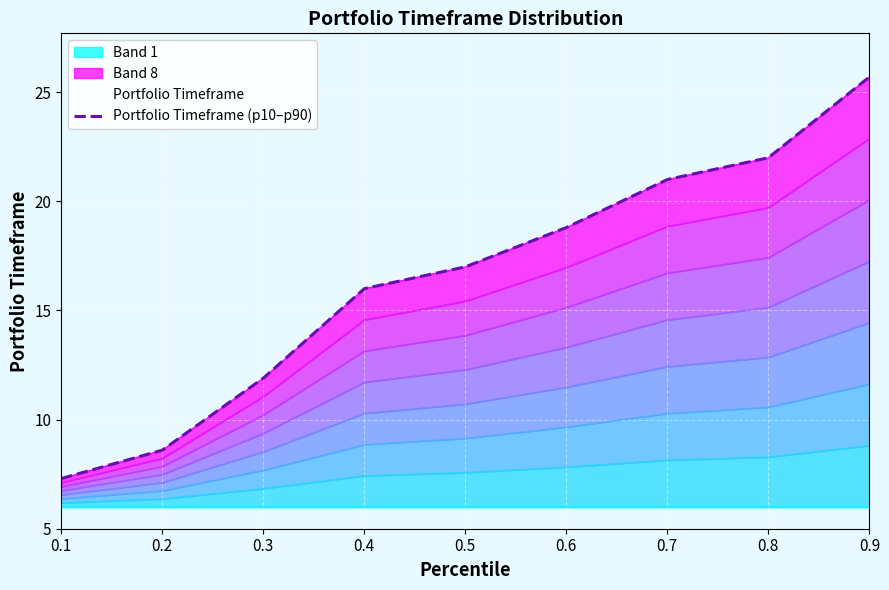

Rank the categories by value from highest to lowest.

0.9, 0.8, 0.7, 0.6, 0.5, 0.4, 0.3, 0.2, 0.1